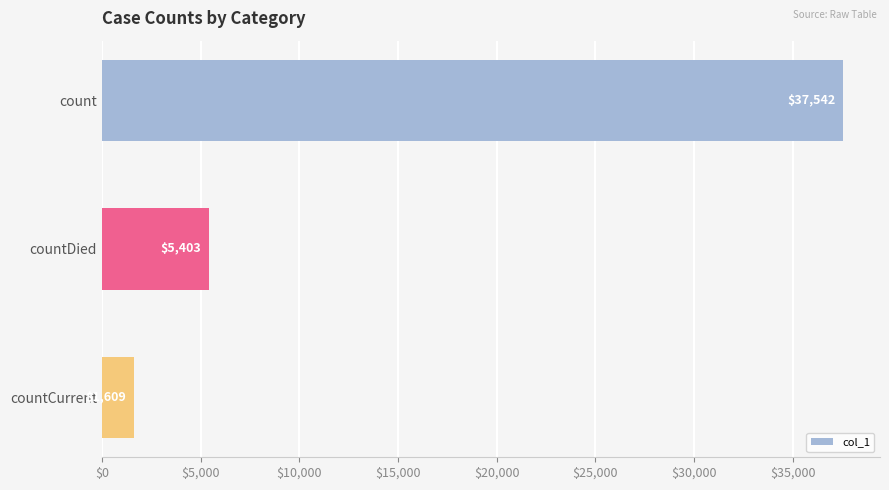

What is the change in value from count to countCurrent?

-35933